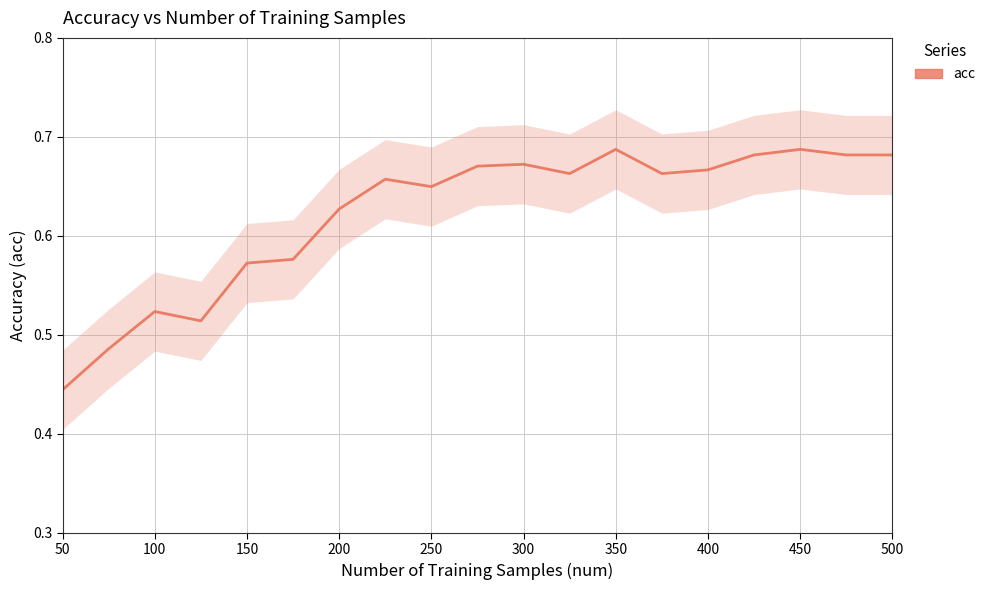

What is the maximum value shown in the chart?

0.7